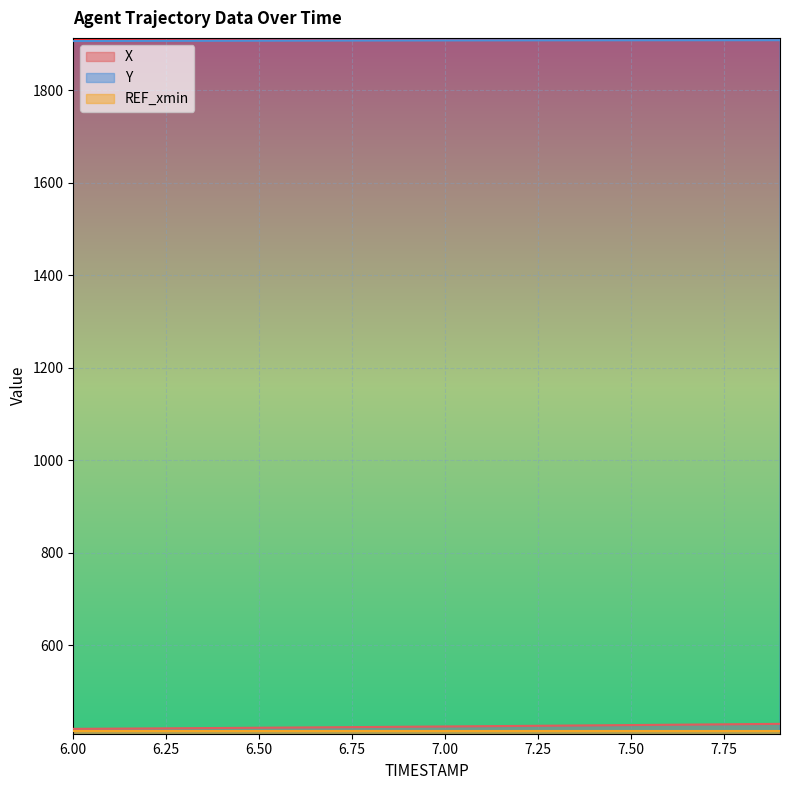

True or false: Y has a value of 3005.1 at 7.3.

False